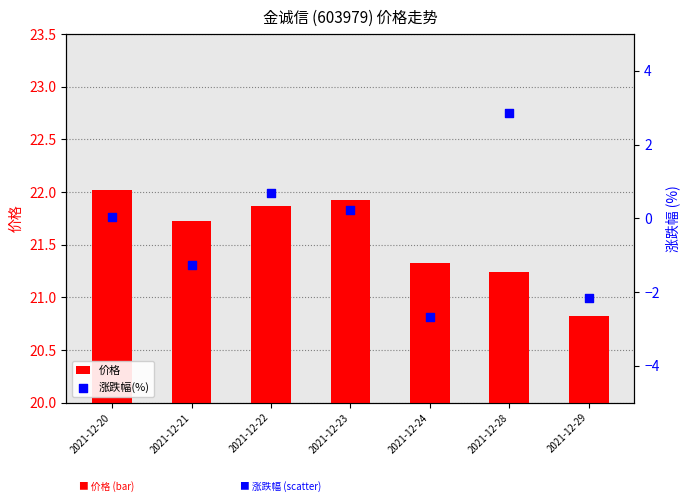

Which series contains the lowest Y value?

涨跌幅(%)